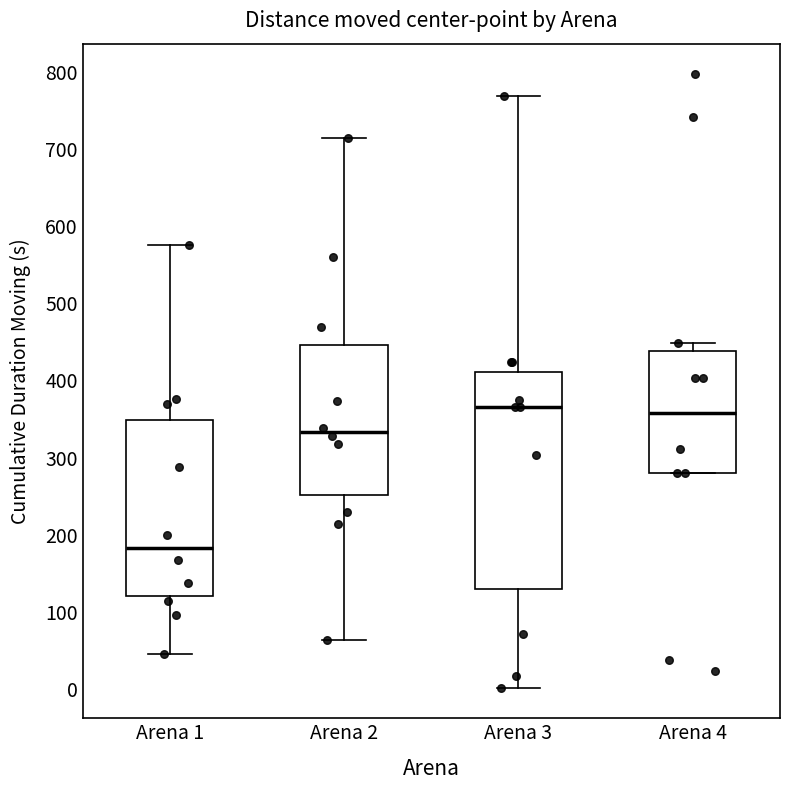

Which box is the tallest, from its lower edge to its upper edge?

Arena 3